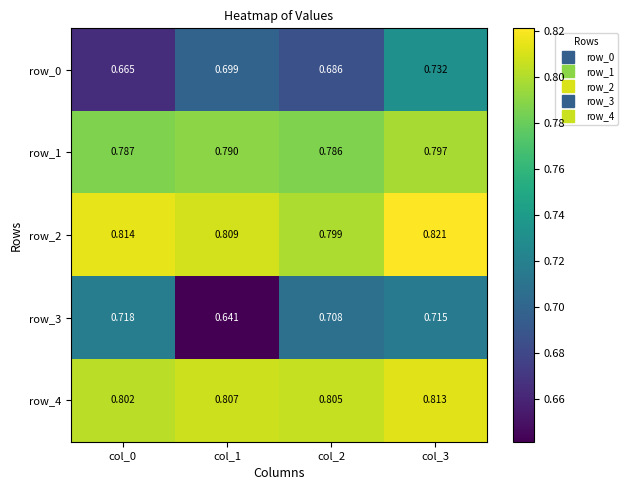

What is the total value across all series at col_1?

3.7